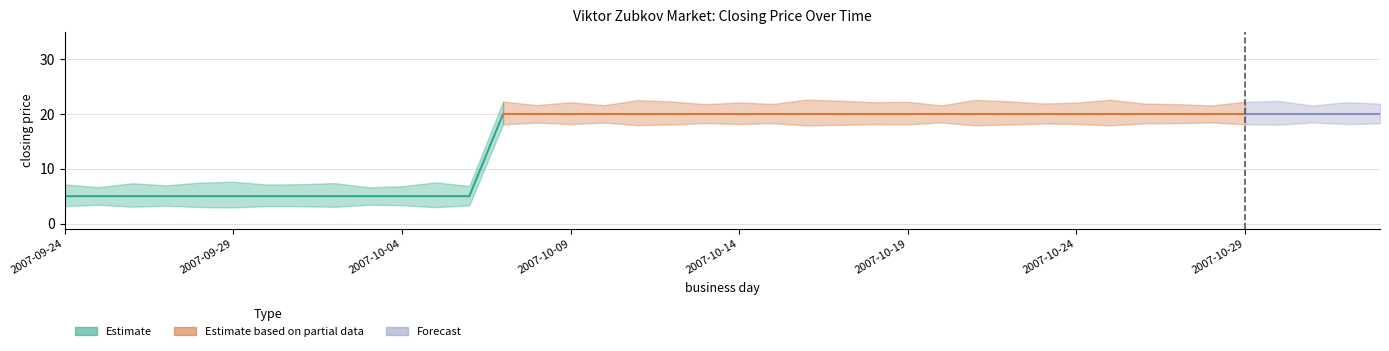

True or false: session low and closing price intersect in this chart.

False